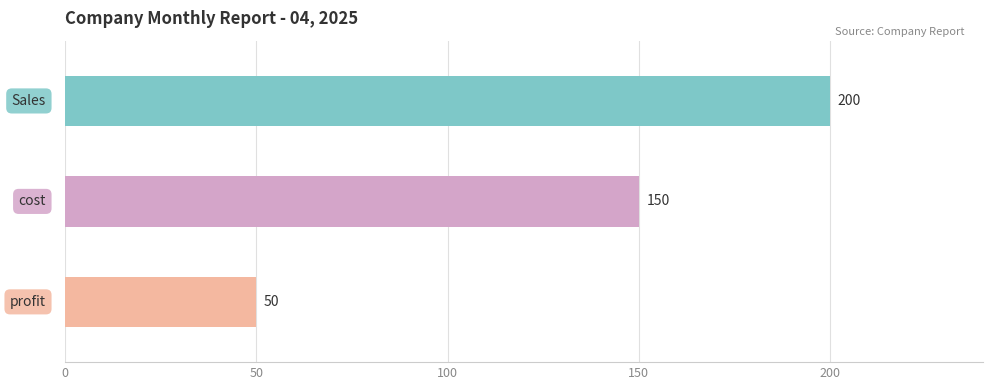

Reading top to bottom, what are all the values shown in this chart?

200	150	50